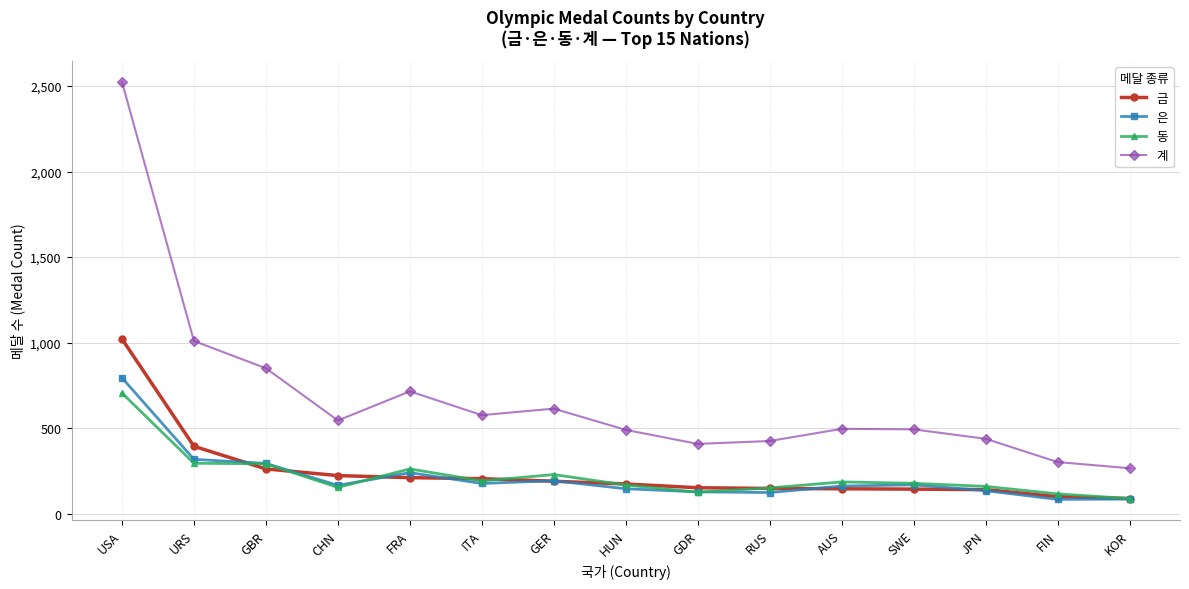

At which category is the sum across all series the highest?

USA